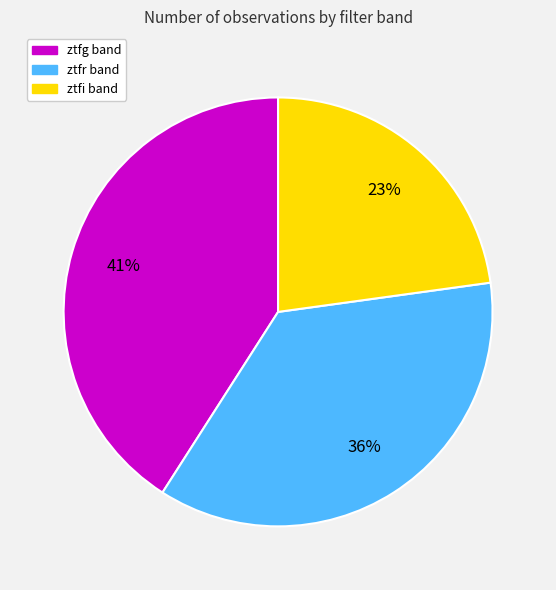

Rank the categories by value from highest to lowest.

ztfg, ztfr, ztfi